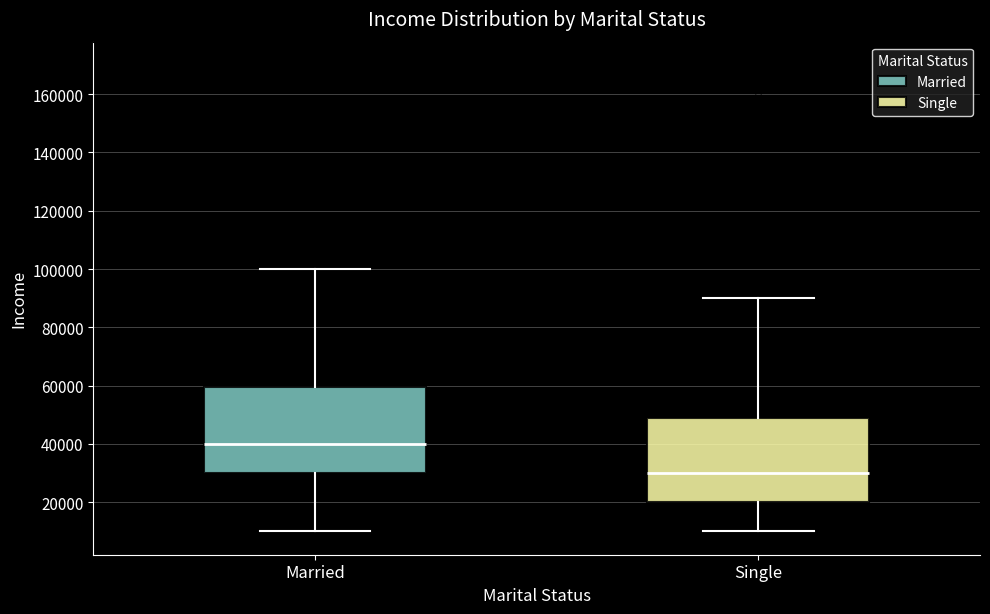

Which box's median line is the highest?

Married